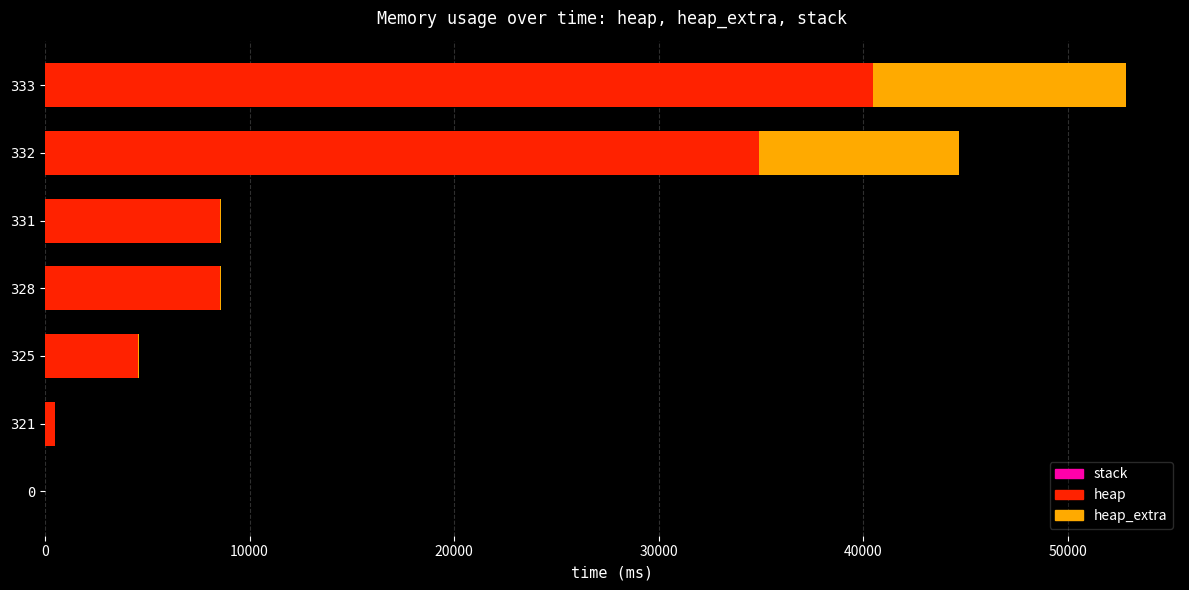

The value of heap at 325 is 4568. True or false?

True